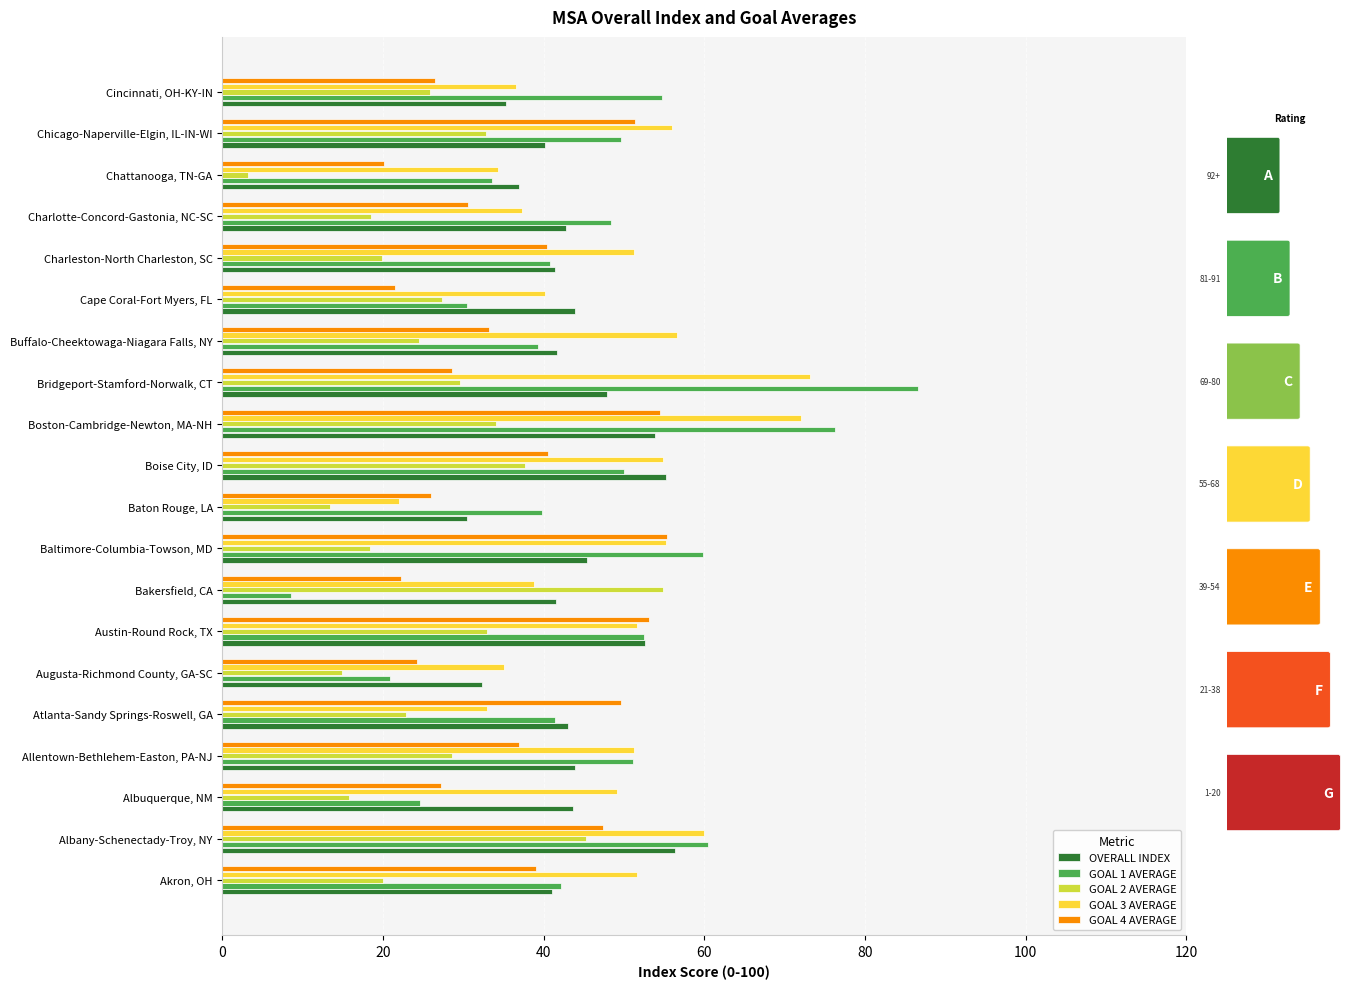

Rank the categories by GOAL 3 AVERAGE value from lowest to highest.

Baton Rouge, LA, Atlanta-Sandy Springs-Roswell, GA, Chattanooga, TN-GA, Augusta-Richmond County, GA-SC, Cincinnati, OH-KY-IN, Charlotte-Concord-Gastonia, NC-SC, Bakersfield, CA, Cape Coral-Fort Myers, FL, Albuquerque, NM, Charleston-North Charleston, SC, Allentown-Bethlehem-Easton, PA-NJ, Austin-Round Rock, TX, Akron, OH, Boise City, ID, Baltimore-Columbia-Towson, MD, Chicago-Naperville-Elgin, IL-IN-WI, Buffalo-Cheektowaga-Niagara Falls, NY, Albany-Schenectady-Troy, NY, Boston-Cambridge-Newton, MA-NH, Bridgeport-Stamford-Norwalk, CT